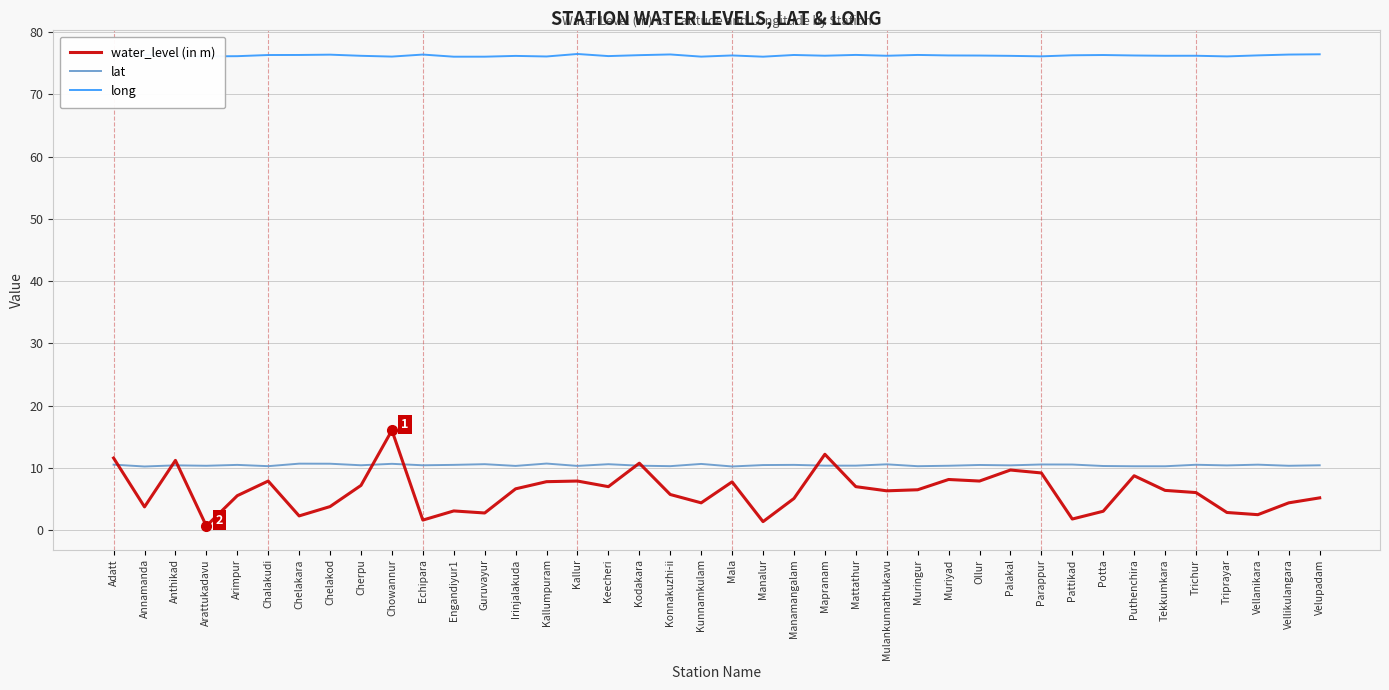

Which series has the largest total across all categories?

long